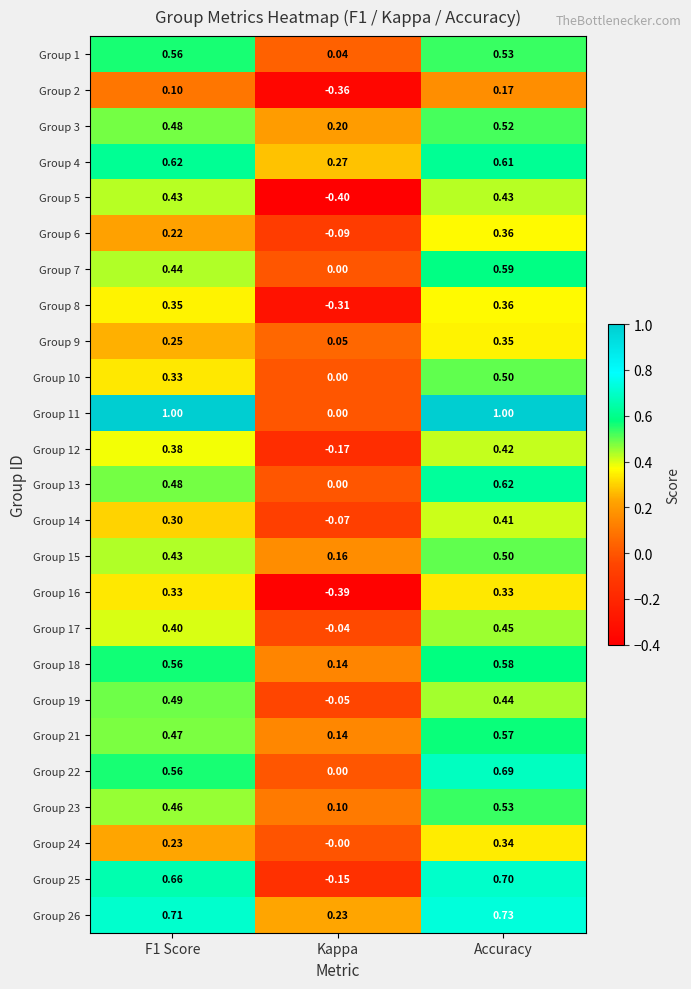

At which category is the sum across all series the highest?

Accuracy